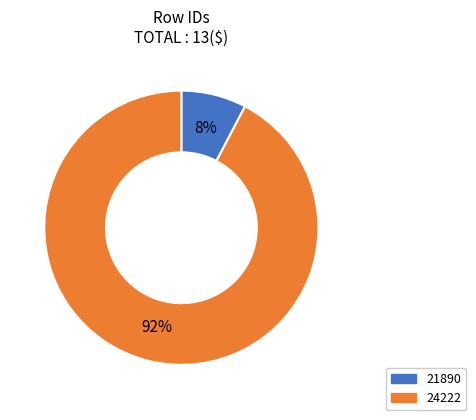

How many slices are in this pie chart?

2